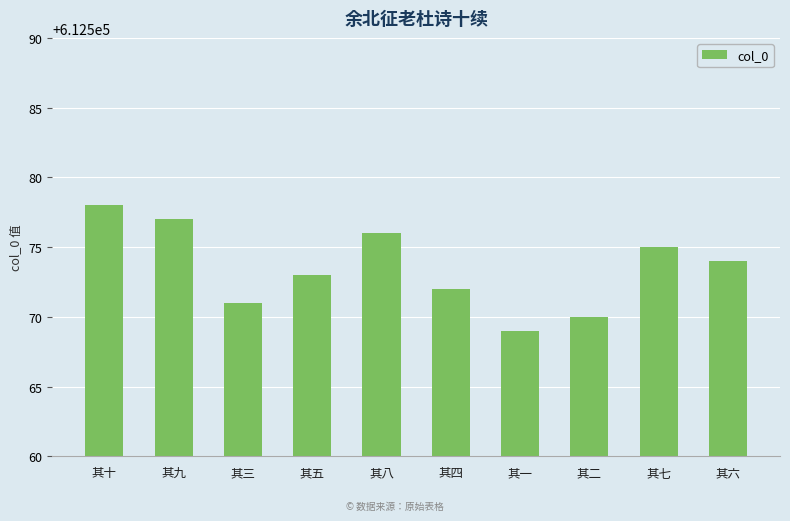

Reading left to right, what are all the values shown in this chart?

612578	612577	612571	612573	612576	612572	612569	612570	612575	612574